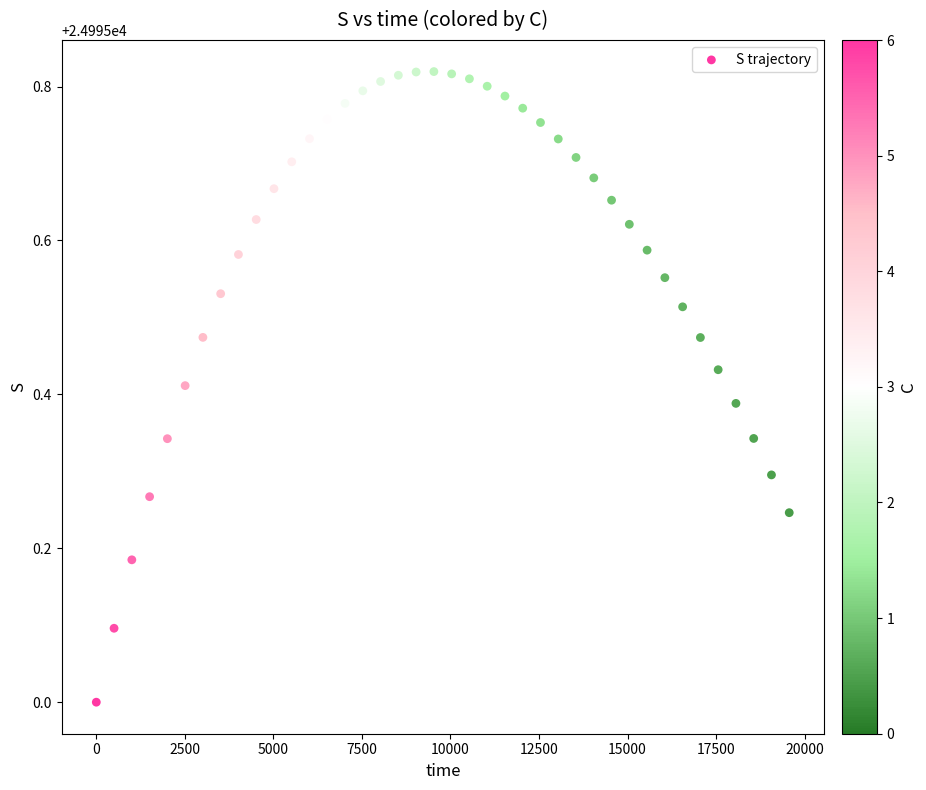

What is the range of X values (max minus min)?

19565.2